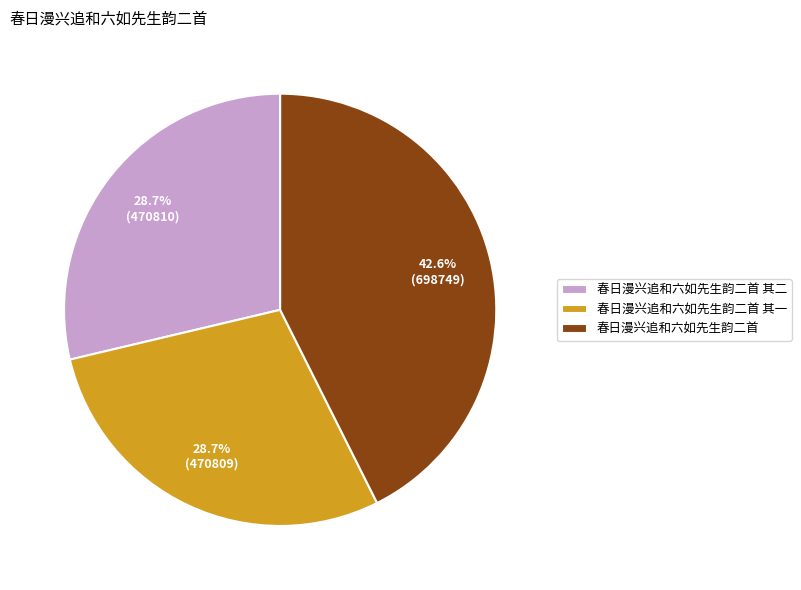

How many segments does this pie chart have?

3